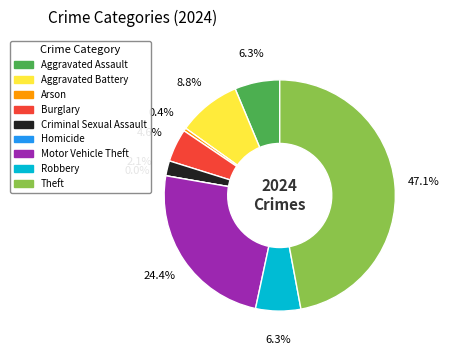

Which slice is the smallest?

Homicide